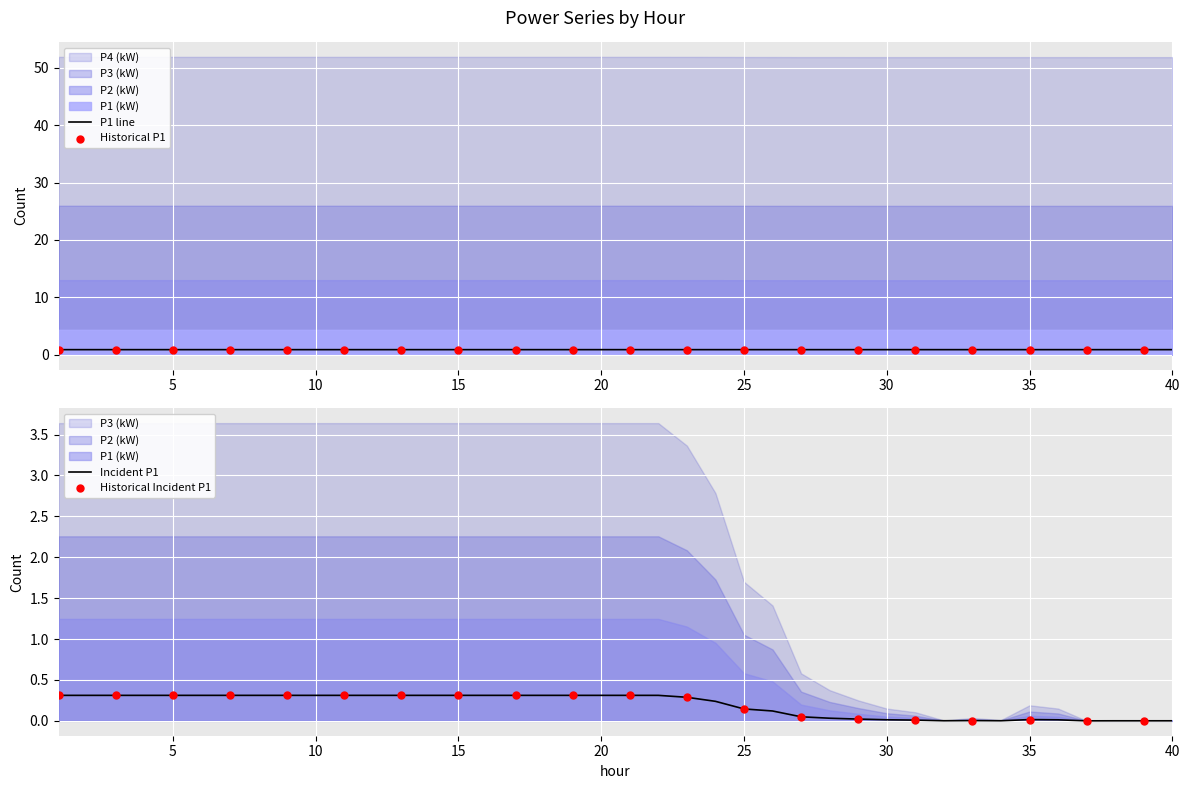

Which series has the largest total across all categories?

P1 (kW)